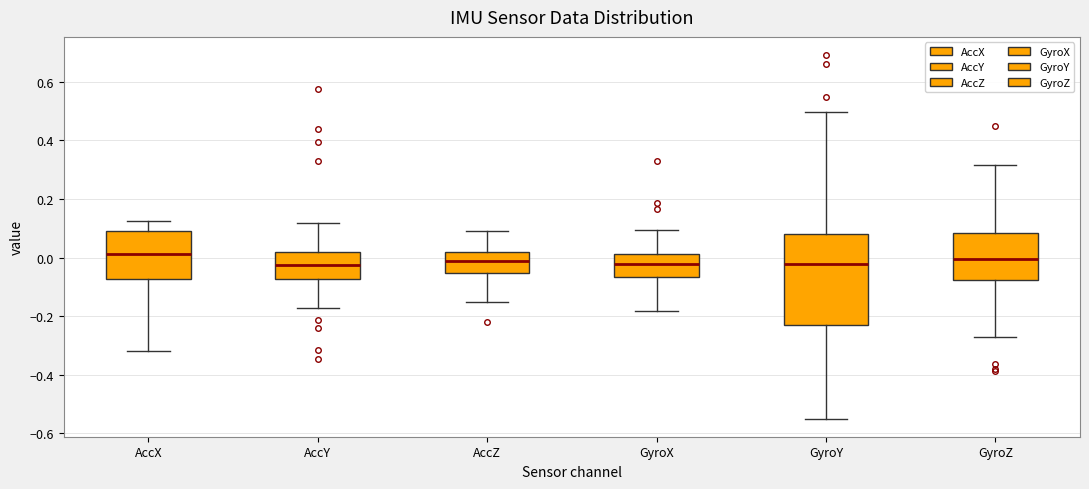

Where does the upper whisker of the box for GyroX end on the y-axis? The values are not printed on the chart, so give them approximately, as read against the axis.

0.10